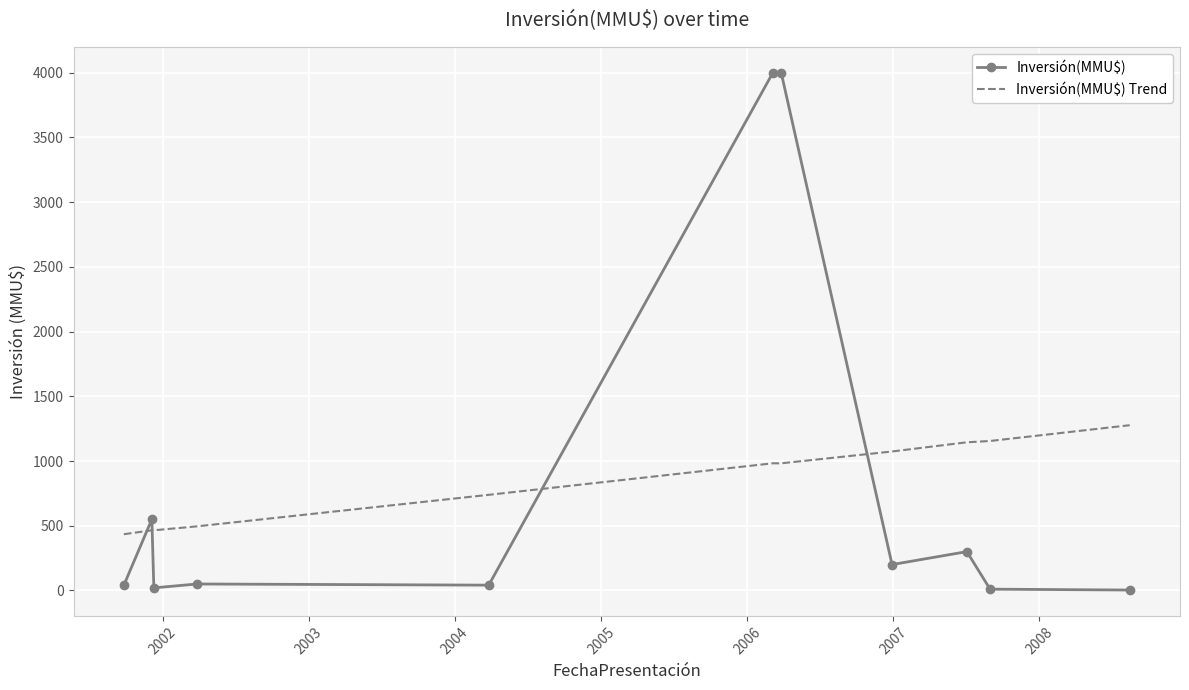

What is the difference between the maximum and minimum values in the Inversión(MMU$) Trend series?

842.3